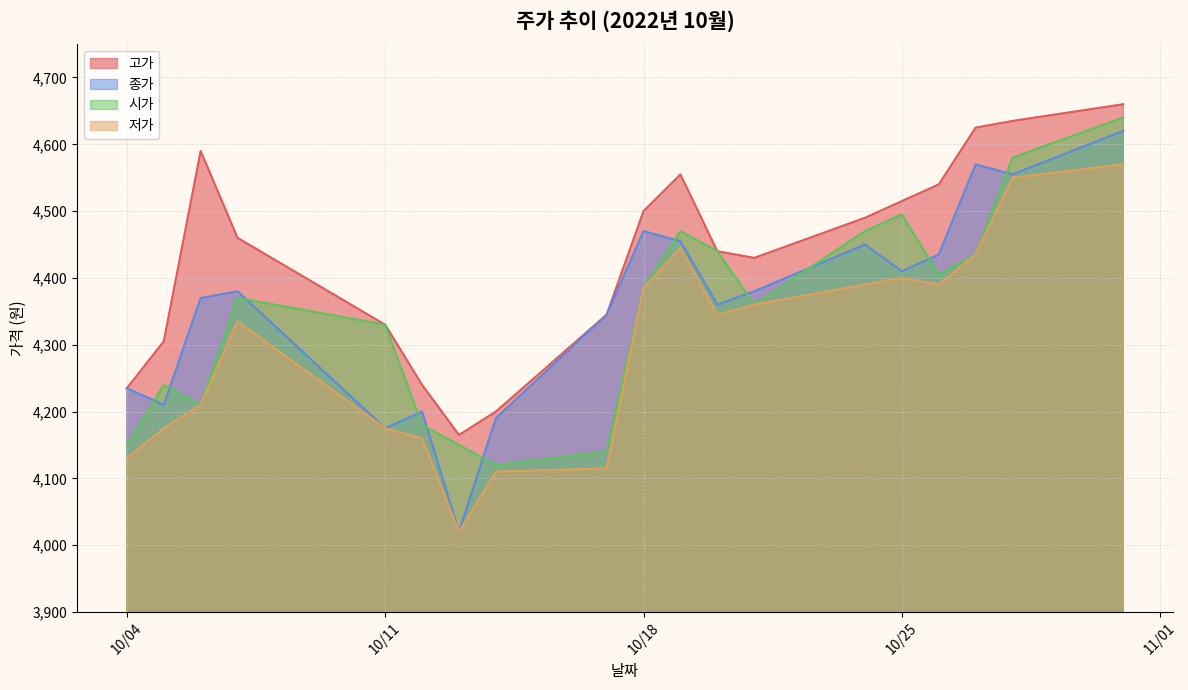

What is the difference between the maximum and minimum values in the 시가 series?

520